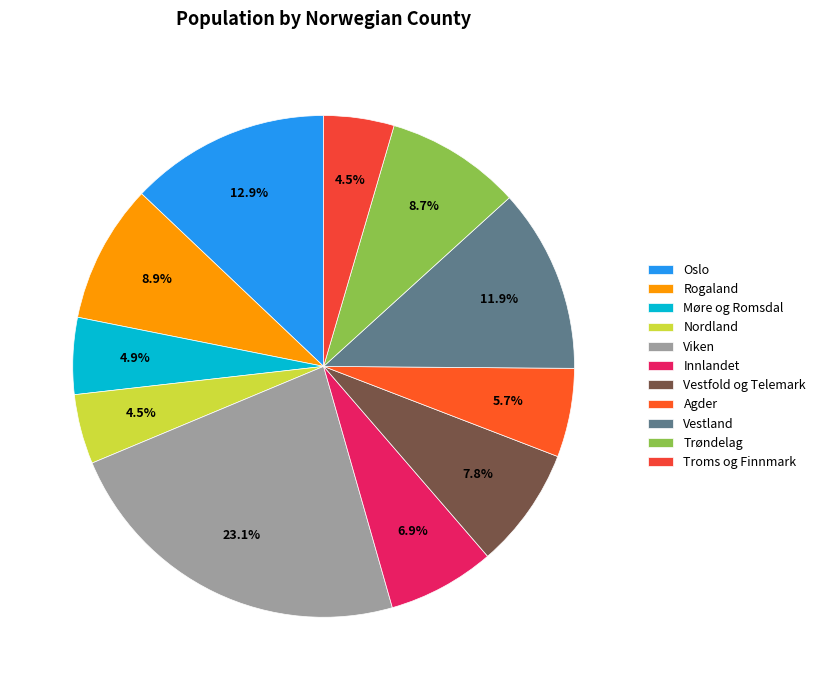

To the nearest percent, what is the combined percentage of Innlandet and Nordland?

11%